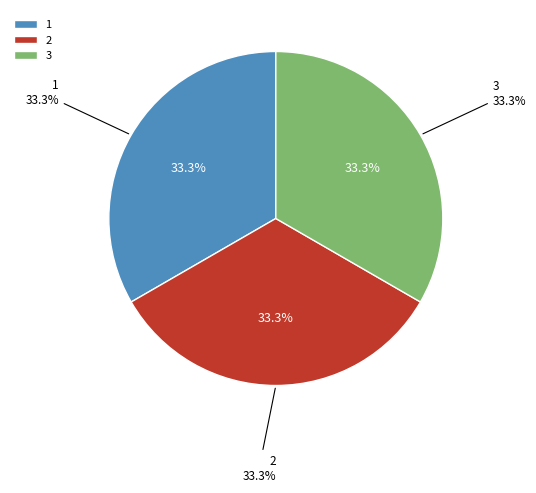

To the nearest percent, what portion does 3 represent?

33%